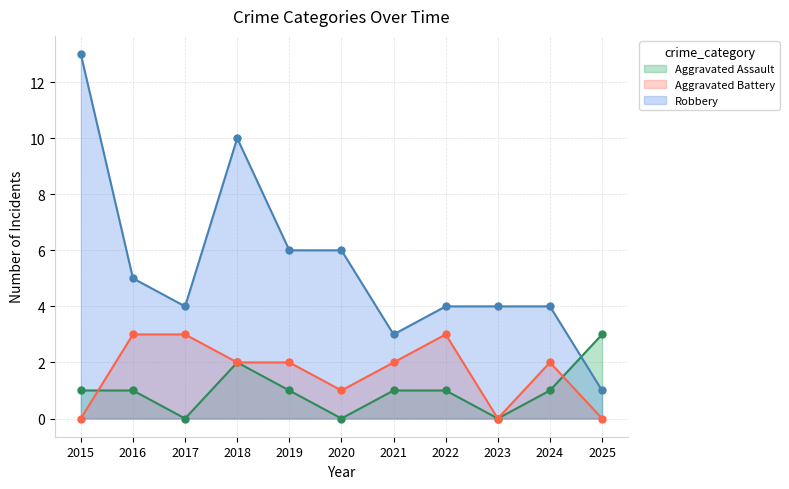

Is it true that Robbery equals 4 at 2022?

True